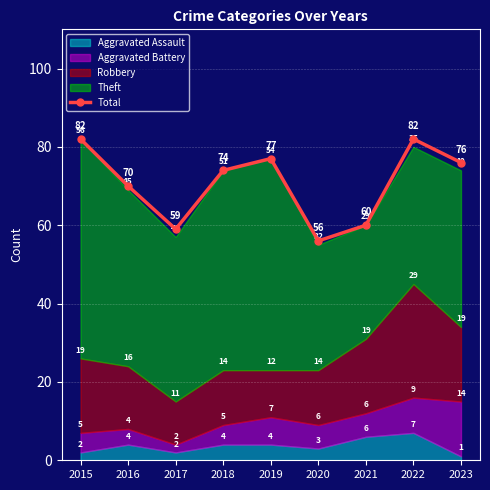

List the labels in order of value, largest first.

2015, 2022, 2019, 2023, 2018, 2016, 2021, 2017, 2020